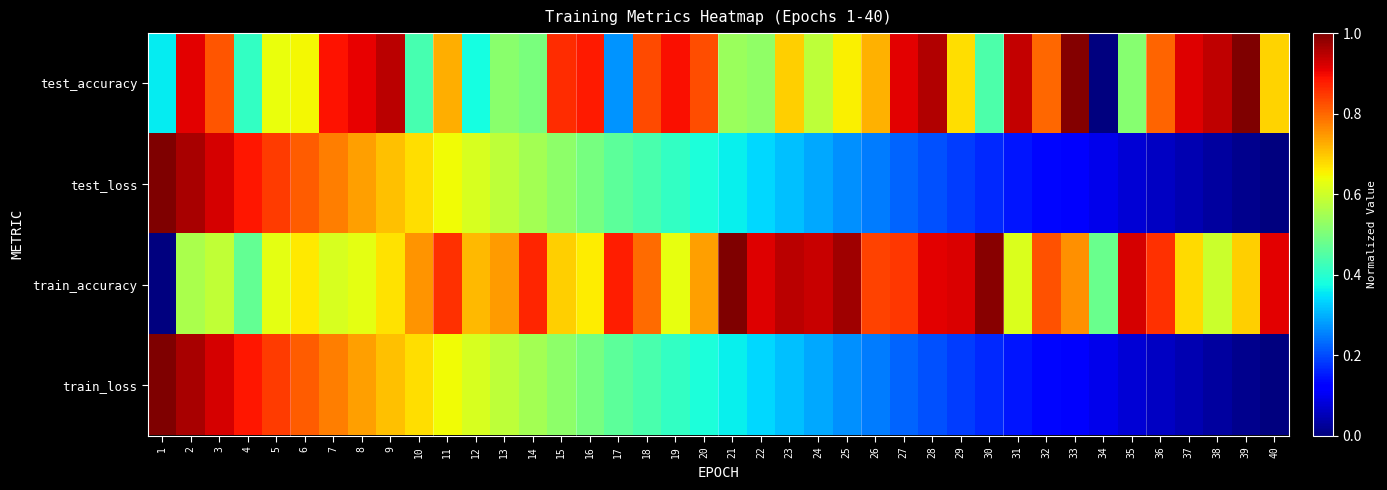

Reading left to right, what are all the values shown in this chart?

test_accuracy: 1=0.4	2=0.9	3=0.8	4=0.4	5=0.6	6=0.6	7=0.9	8=0.9	9=0.9	10=0.4	11=0.7	12=0.4	13=0.5	14=0.5	15=0.9	16=0.9	17=0.3	18=0.8	19=0.9	20=0.8	21=0.5	22=0.5	23=0.7	24=0.6	25=0.7	26=0.7	27=0.9	28=1.0	29=0.7	30=0.4	31=0.9	32=0.8	33=1.0	34=0.0	35=0.5	36=0.8	37=0.9	38=0.9	39=1.0	40=0.7
test_loss: 1=1.0	2=1.0	3=0.9	4=0.9	5=0.8	6=0.8	7=0.8	8=0.7	9=0.7	10=0.7	11=0.6	12=0.6	13=0.6	14=0.5	15=0.5	16=0.5	17=0.5	18=0.4	19=0.4	20=0.4	21=0.4	22=0.3	23=0.3	24=0.3	25=0.3	26=0.2	27=0.2	28=0.2	29=0.2	30=0.2	31=0.1	32=0.1	33=0.1	34=0.1	35=0.1	36=0.1	37=0.0	38=0.0	39=0.0	40=0.0
train_accuracy: 1=0.0	2=0.6	3=0.6	4=0.5	5=0.6	6=0.7	7=0.6	8=0.6	9=0.7	10=0.8	11=0.9	12=0.7	13=0.7	14=0.9	15=0.7	16=0.7	17=0.9	18=0.8	19=0.6	20=0.7	21=1.0	22=0.9	23=0.9	24=0.9	25=1.0	26=0.8	27=0.8	28=0.9	29=0.9	30=1.0	31=0.6	32=0.8	33=0.8	34=0.5	35=0.9	36=0.9	37=0.7	38=0.6	39=0.7	40=0.9
train_loss: 1=1.0	2=1.0	3=0.9	4=0.9	5=0.8	6=0.8	7=0.8	8=0.7	9=0.7	10=0.7	11=0.6	12=0.6	13=0.6	14=0.5	15=0.5	16=0.5	17=0.5	18=0.4	19=0.4	20=0.4	21=0.4	22=0.3	23=0.3	24=0.3	25=0.3	26=0.2	27=0.2	28=0.2	29=0.2	30=0.2	31=0.1	32=0.1	33=0.1	34=0.1	35=0.1	36=0.1	37=0.0	38=0.0	39=0.0	40=0.0